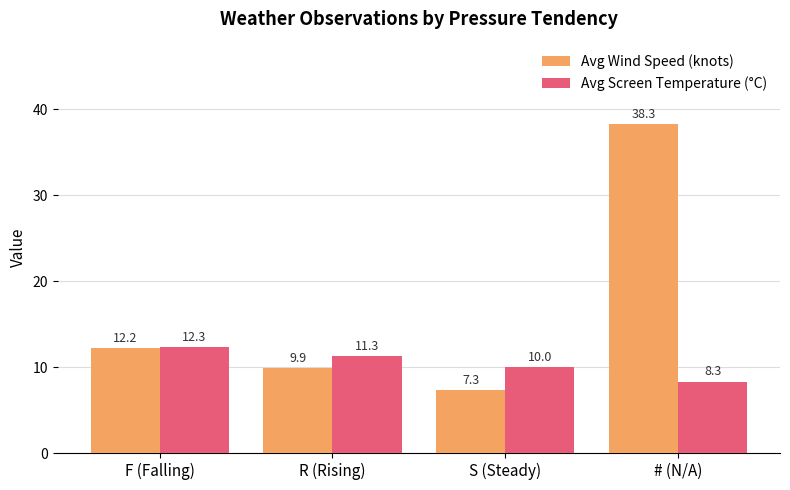

How many data points in Avg Screen Temperature (°C) are less than 11?

2